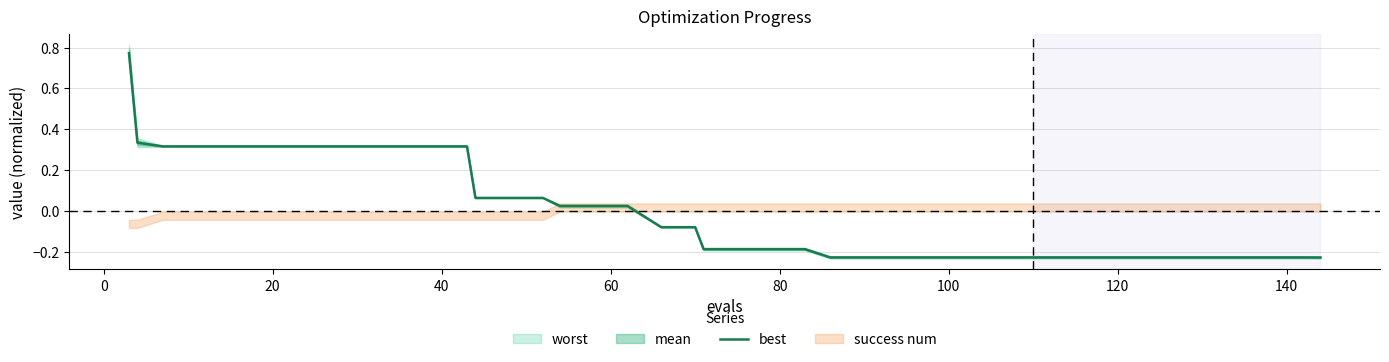

What is the difference between the second highest and second lowest values?

0.6